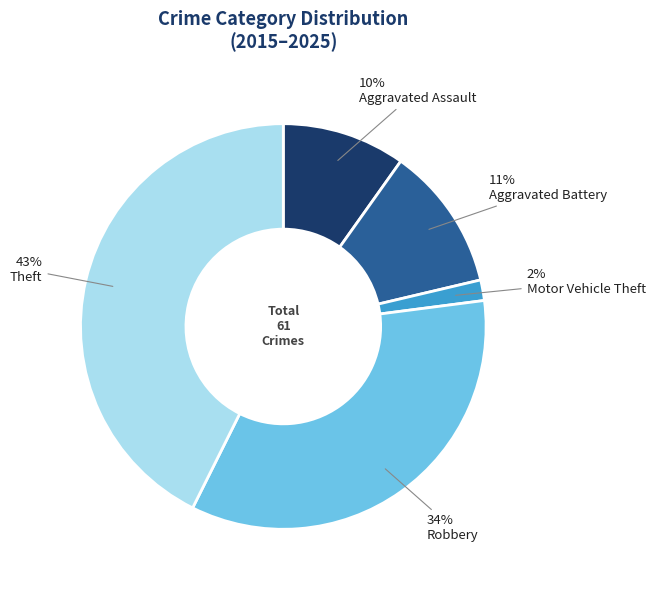

Is Robbery the majority of the pie?

No